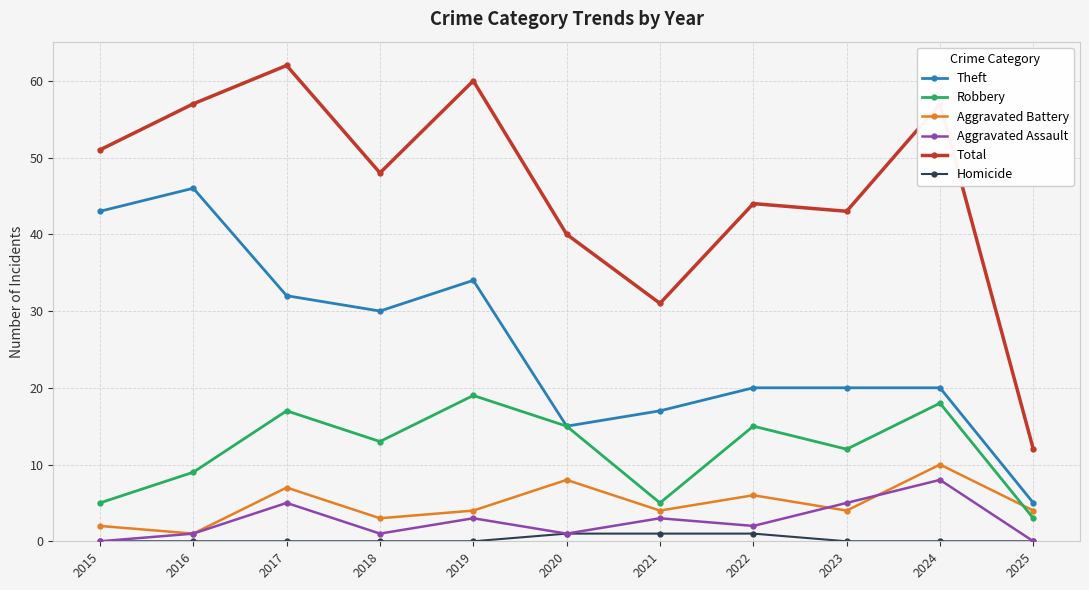

The Theft series shows 43 at 2015. True or false?

True